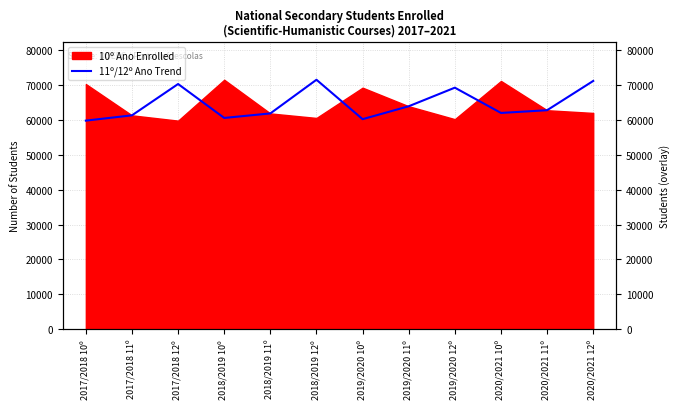

Is it true that the value at 2018/2019 12º is 118536?

False